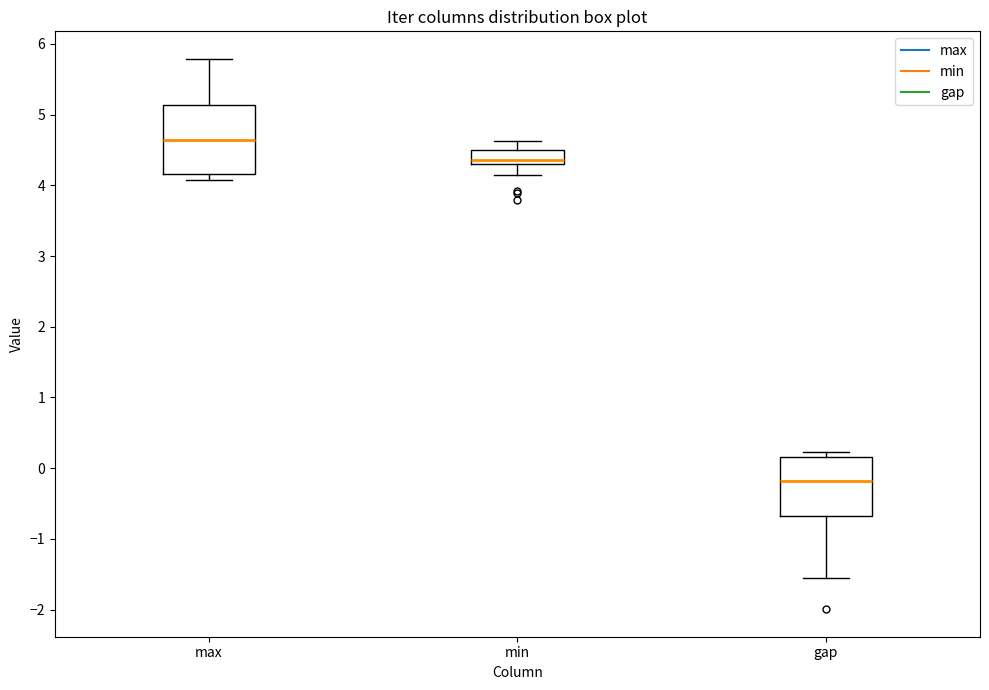

Reading left to right, transcribe this box plot: for each box, give where its median line is, the range the box spans, and where its two whiskers end, as read against the y-axis. The values are not printed on the chart, so give them approximately, as read against the axis.

max: median 4.6, box 4.2 to 5.1, whiskers 4.1 to 5.8
min: median 4.4, box 4.3 to 4.5, whiskers 4.1 to 4.6
gap: median -0.2, box -0.7 to 0.2, whiskers -1.5 to 0.2 (just above the box's upper edge)